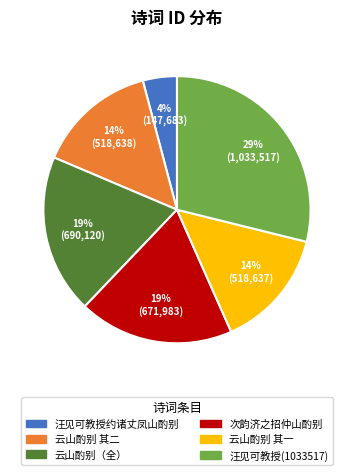

Is there any slice that represents more than half of the pie?

No